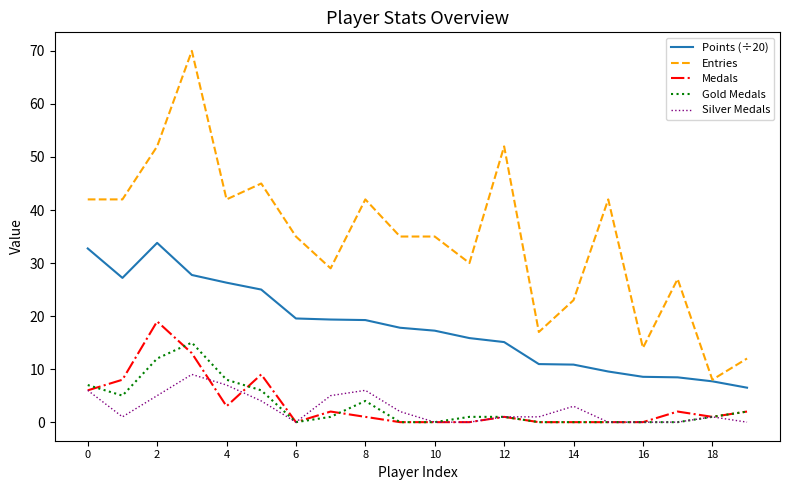

Which series has the widest spread of values?

Entries